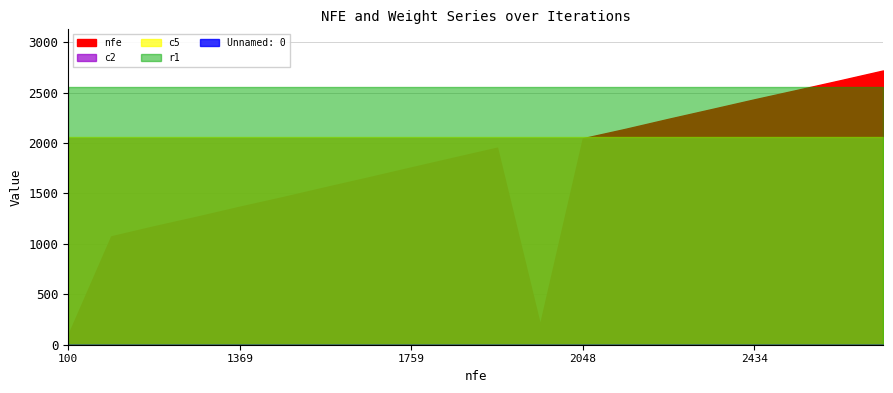

What is the average value of the c2 series?

0.8